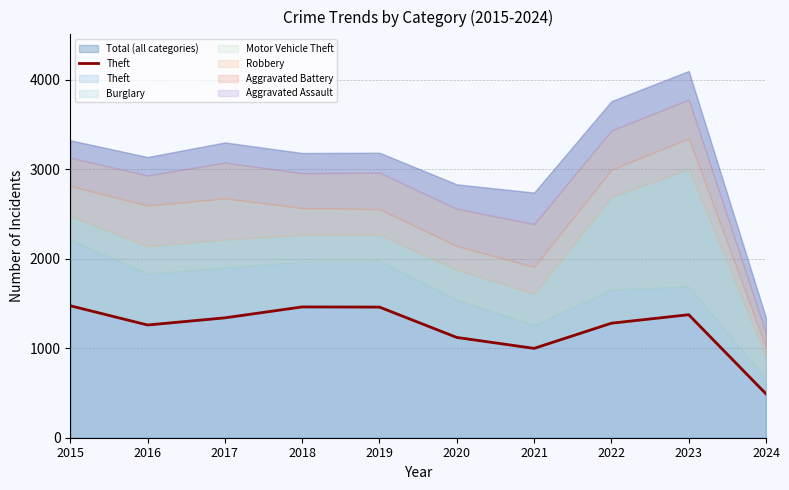

List the labels in order of value, smallest first.

2024, 2021, 2020, 2016, 2022, 2017, 2023, 2019, 2018, 2015